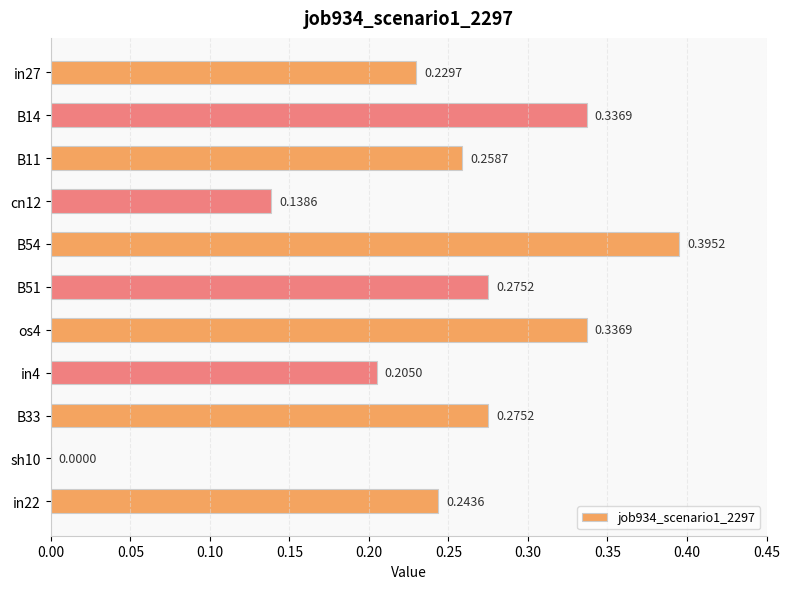

Between in4 and B51, which is larger?

B51